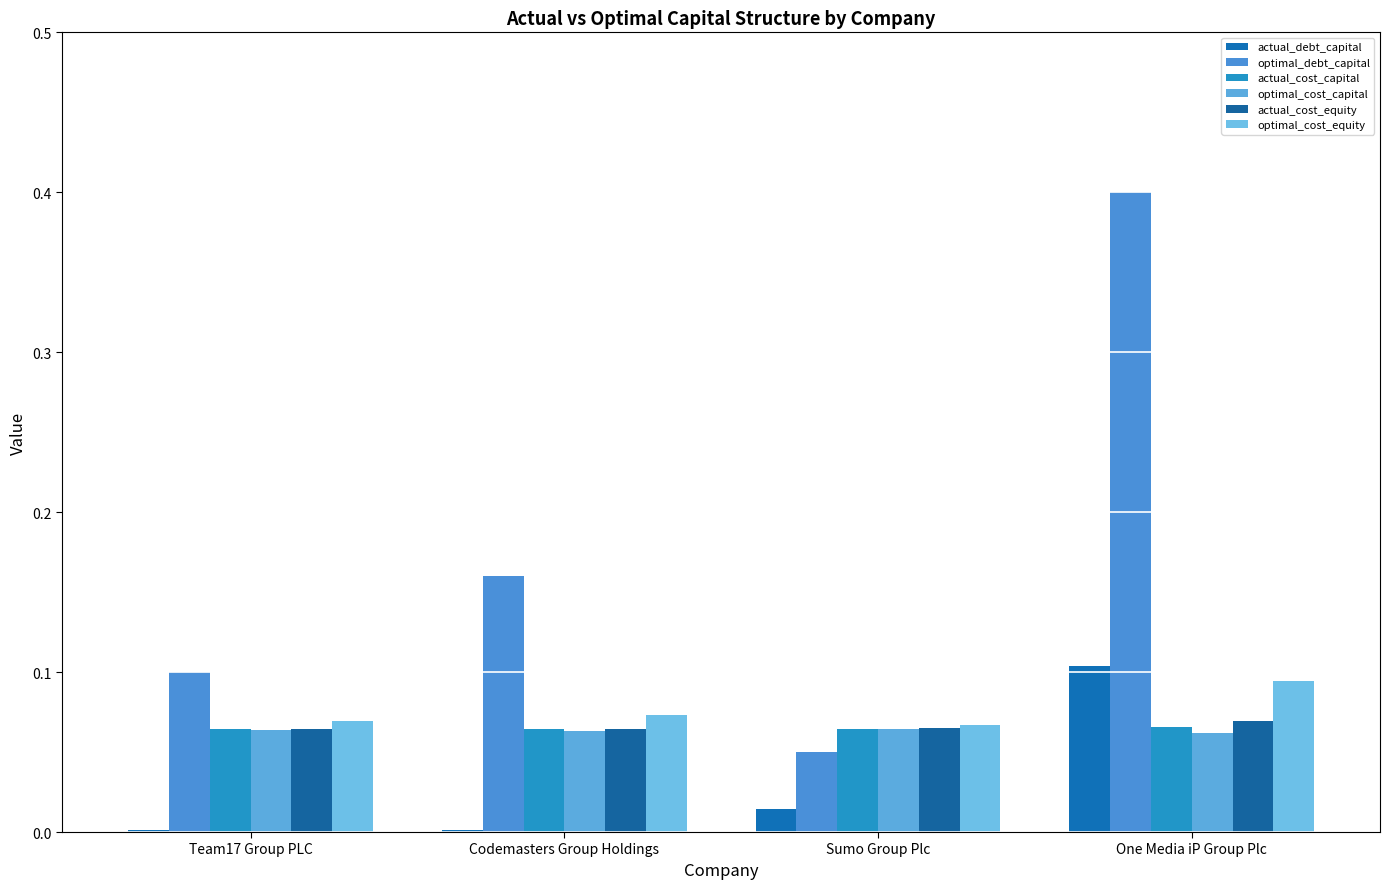

At how many categories does at least one series exceed 0?

4